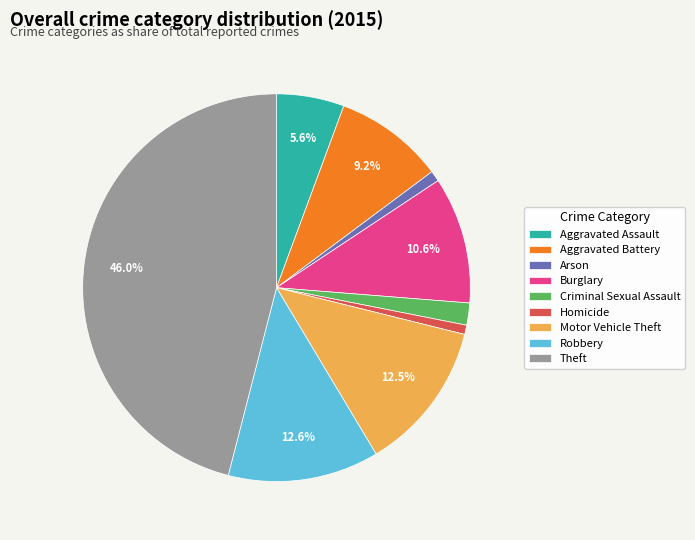

The Burglary slice represents 11% of the pie. True or false?

True